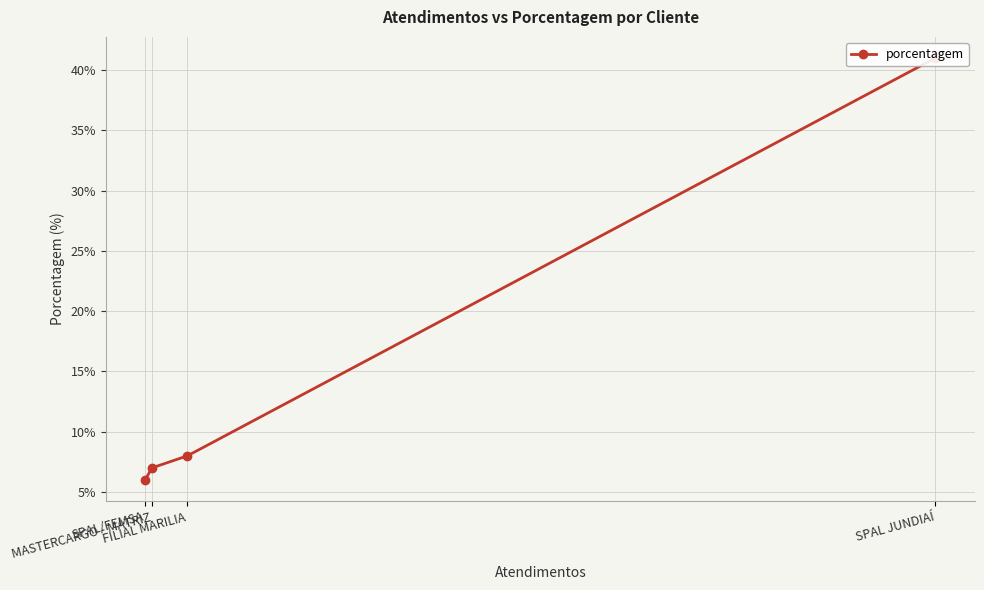

What is the ratio of the value at MASTERCARGO - MATRIZ to the value at FILIAL MARILIA?

0.9